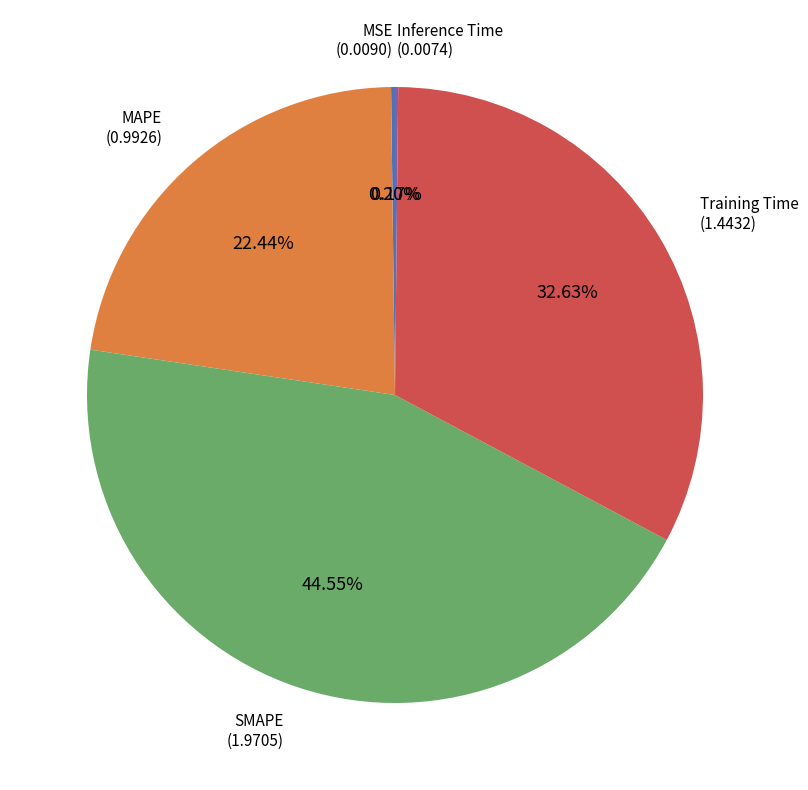

Combined, do SMAPE and MAPE account for over 50%?

Yes